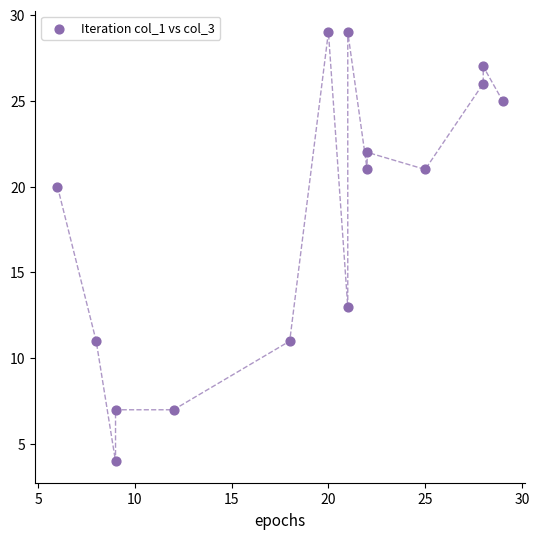

What Y value in the scatter plot is closest to 16?

13